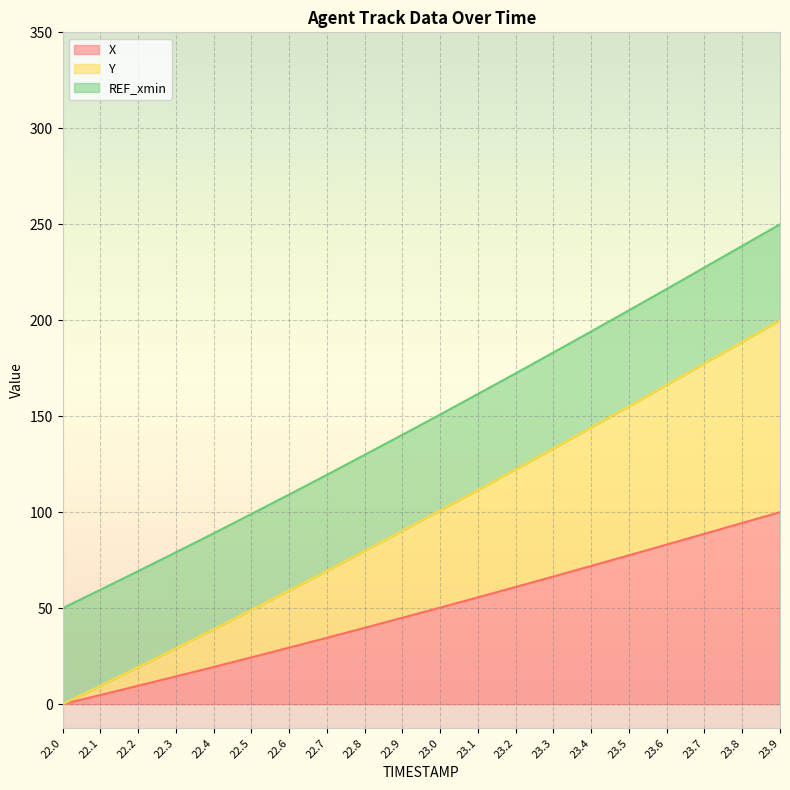

What are all the series names shown in the legend?

X, Y, REF_xmin